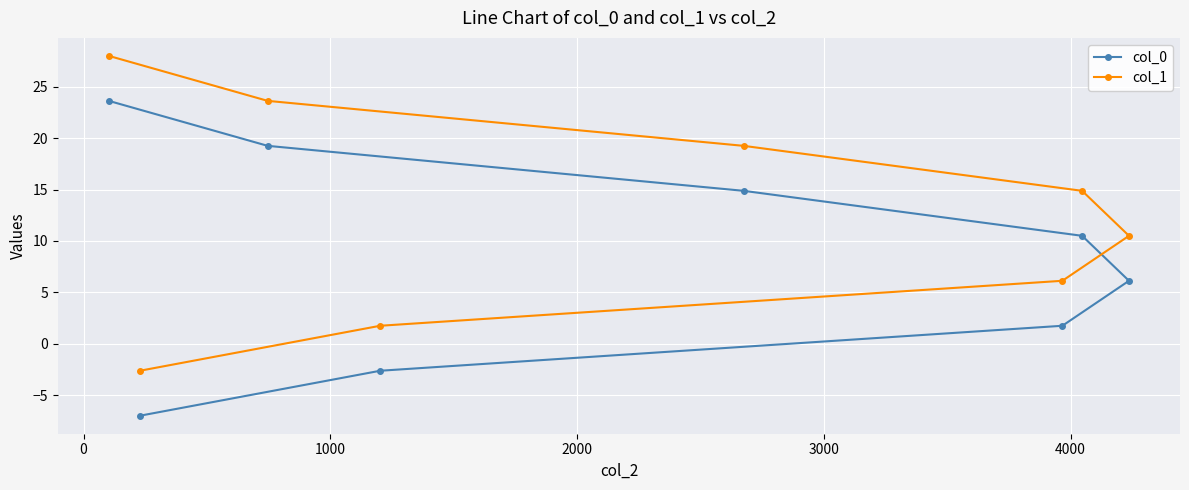

What is the average value of the col_0 series?

8.3